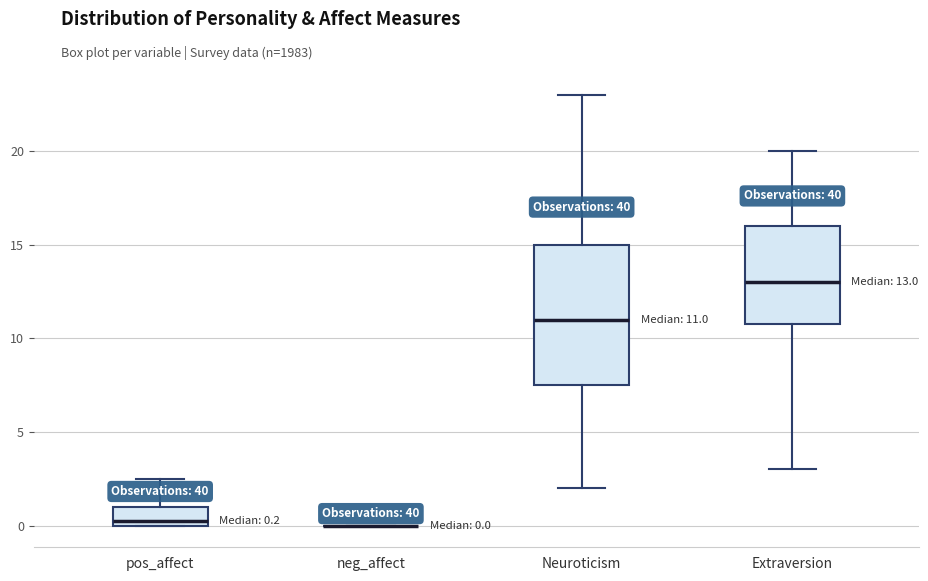

Which box is the tallest, from its lower edge to its upper edge?

Neuroticism